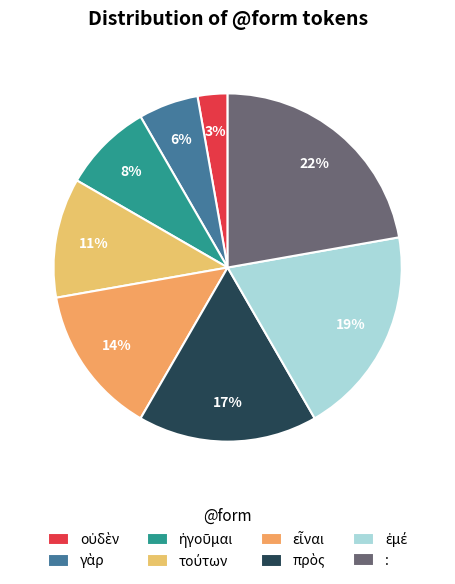

To the nearest percent, what is the difference between the largest and smallest slice percentages?

19%